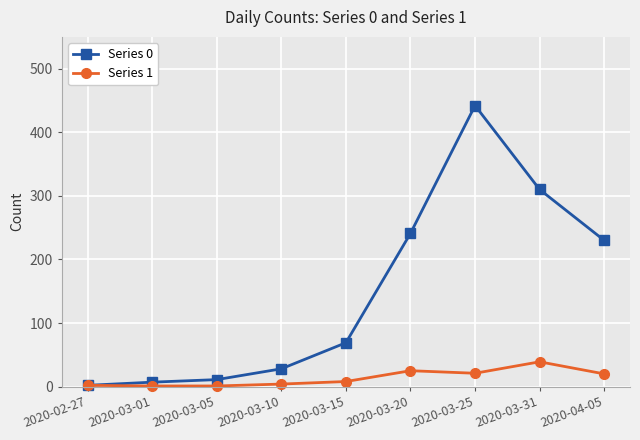

True or false: Series 1 has more than 1 points higher than both neighbors.

True